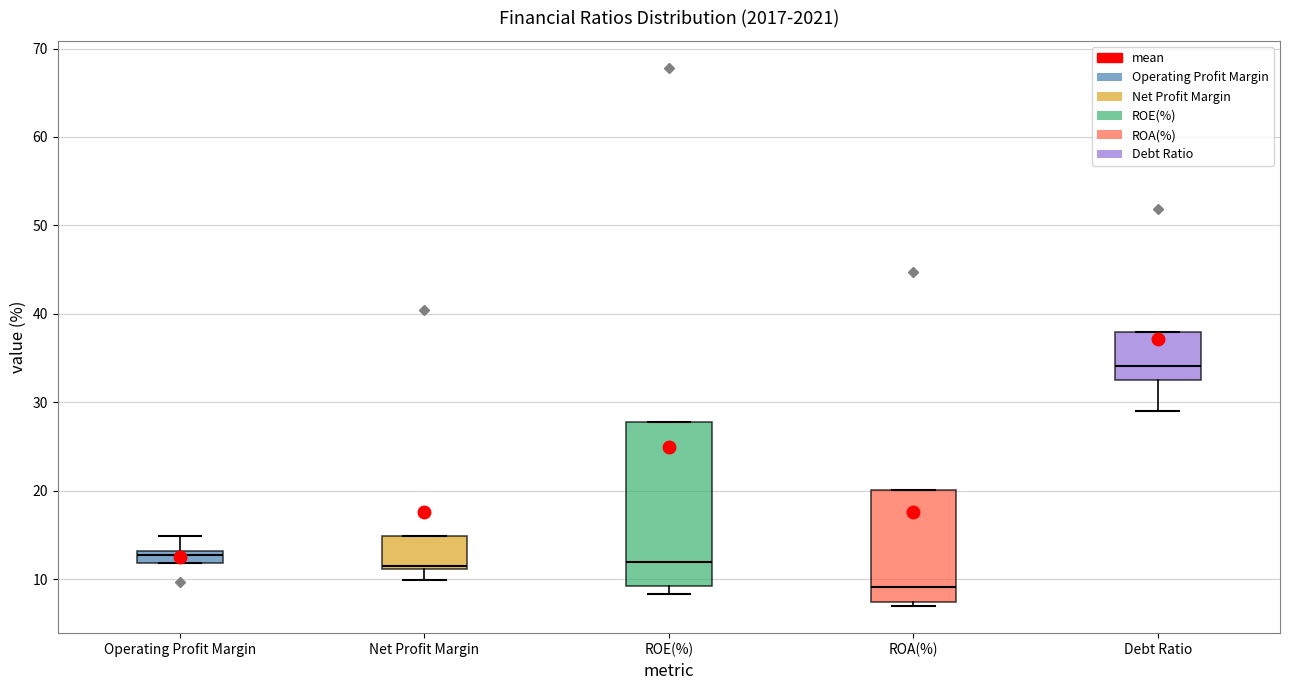

Which box has the lowest median line?

ROA(%)